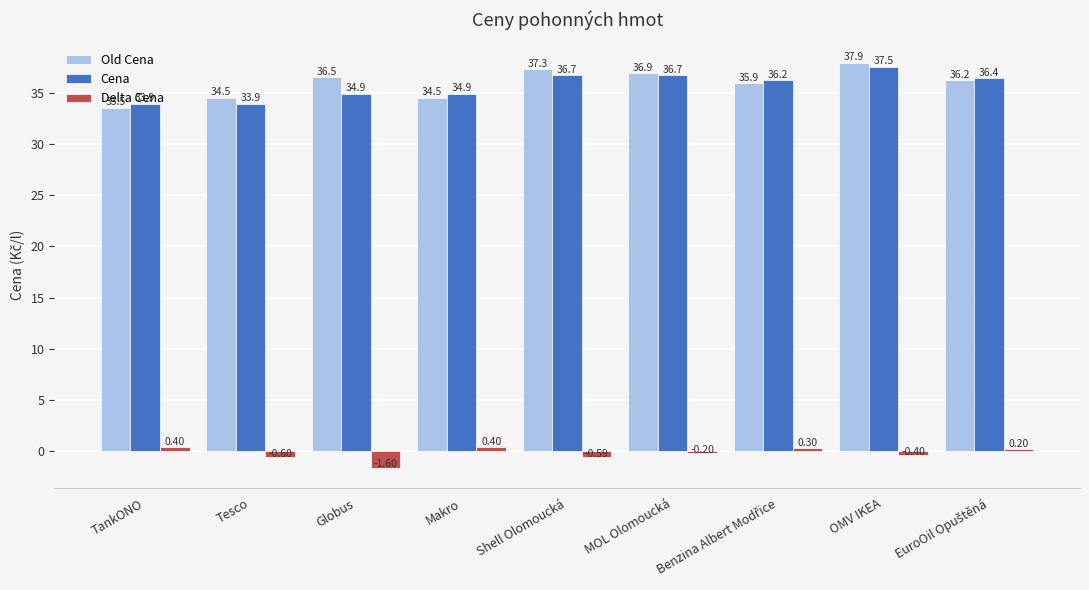

Does the chart contain stacked bars?

No